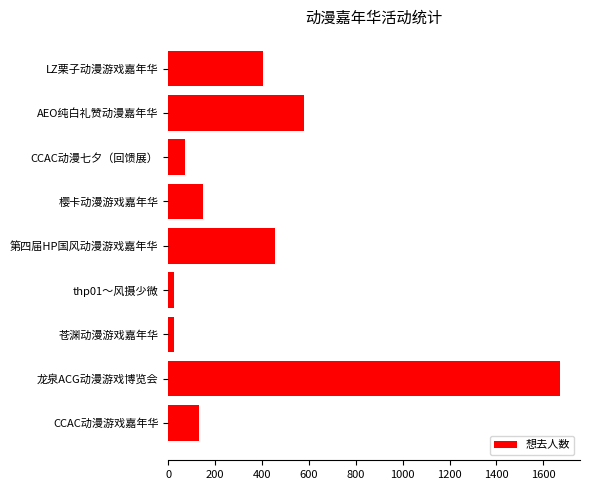

Reading bottom to top, extract all data points from this chart.

CCAC动漫游戏嘉年华=130	龙泉ACG动漫游戏博览会=1673	苍渊动漫游戏嘉年华=25	thp01～风摄少微=25	第四届HP国风动漫游戏嘉年华=453	樱卡动漫游戏嘉年华=150	CCAC动漫七夕（回馈展）=69	AEO纯白礼赞动漫嘉年华=579	LZ栗子动漫游戏嘉年华=405